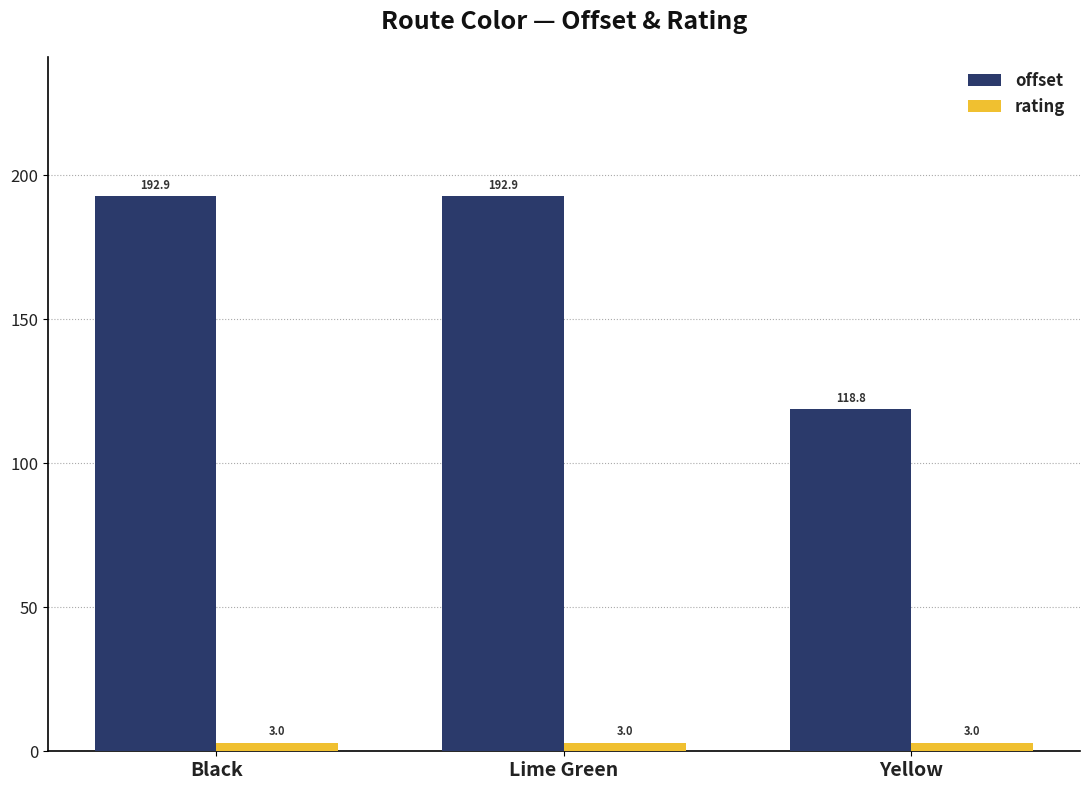

How many bars are there in each group?

2